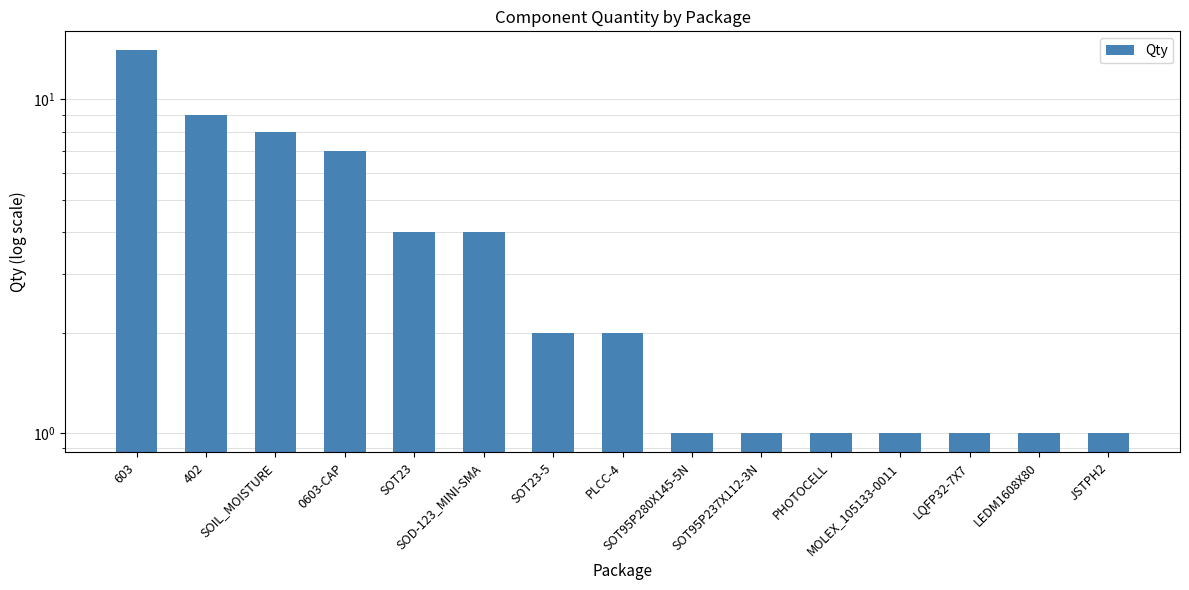

How many values are below 2?

7